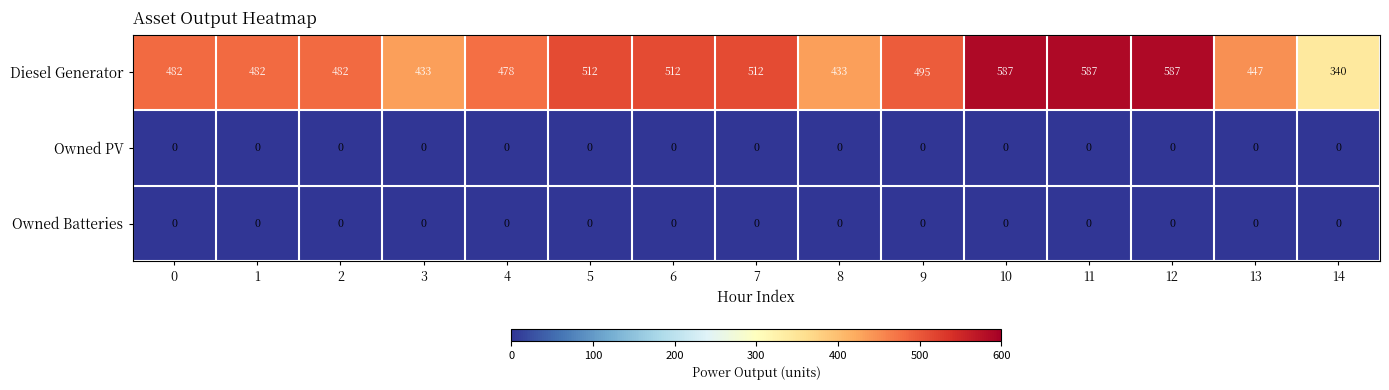

Which series has the largest total across all categories?

Diesel Generator